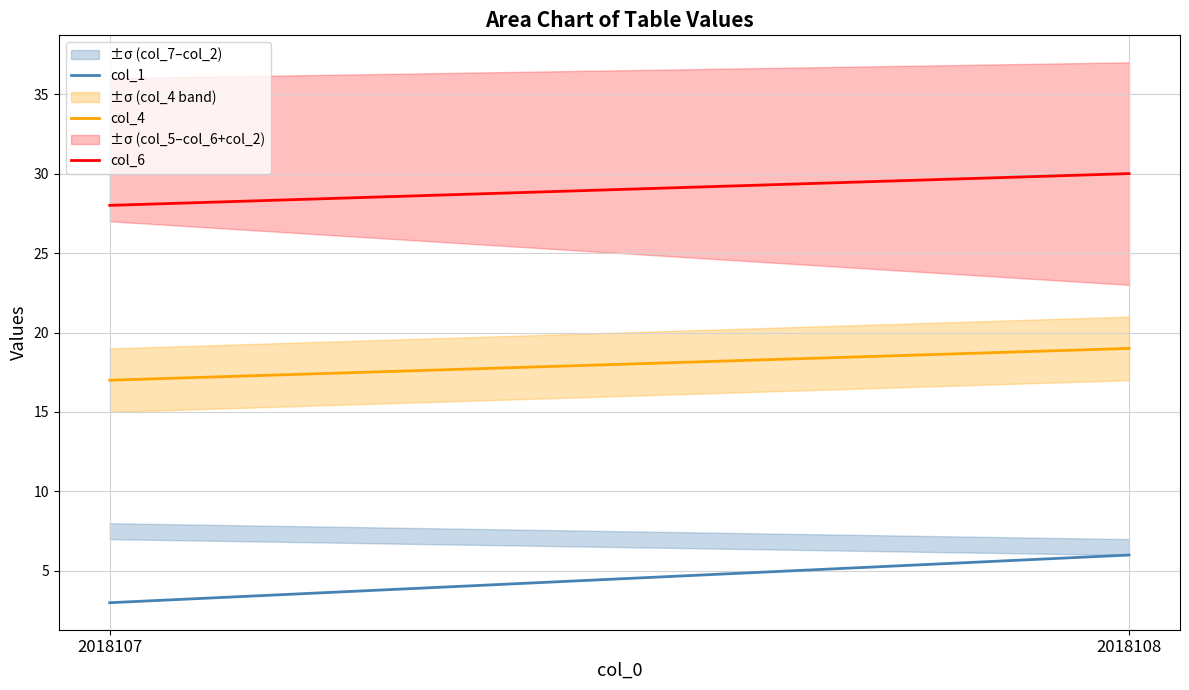

Is the value of col_6 at 2018107 greater than the value of col_1 at 2018108?

Yes